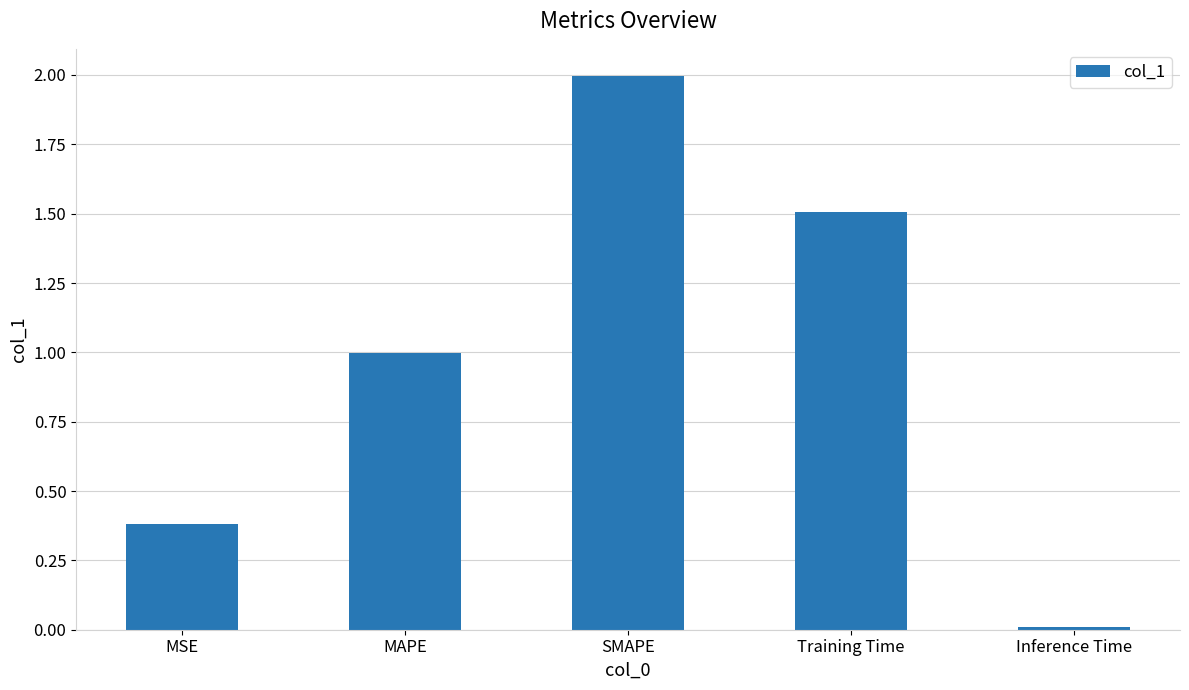

What is the difference between the values at SMAPE and MSE?

1.6